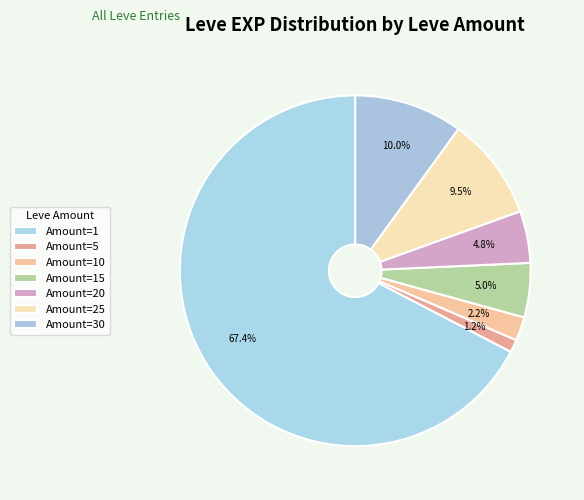

How many segments does this pie chart have?

7